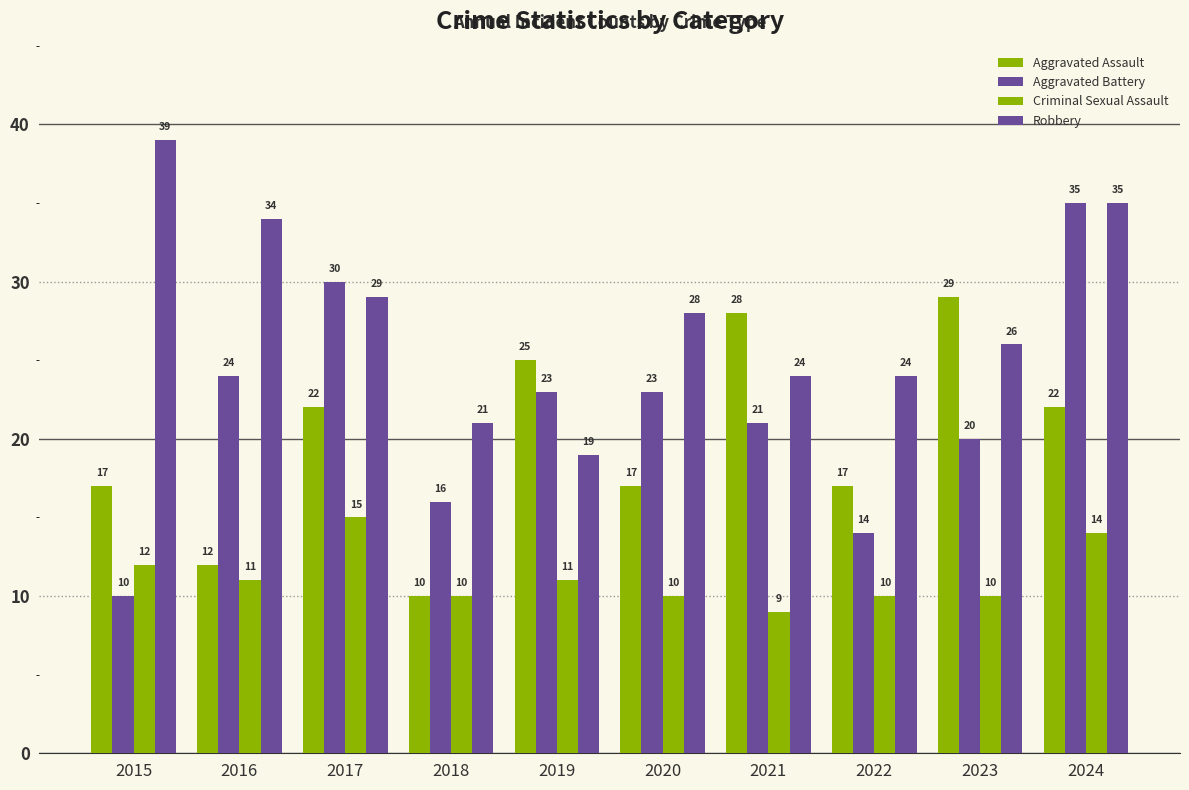

What is the approximate value of Robbery at 2023, to the nearest 5?

25